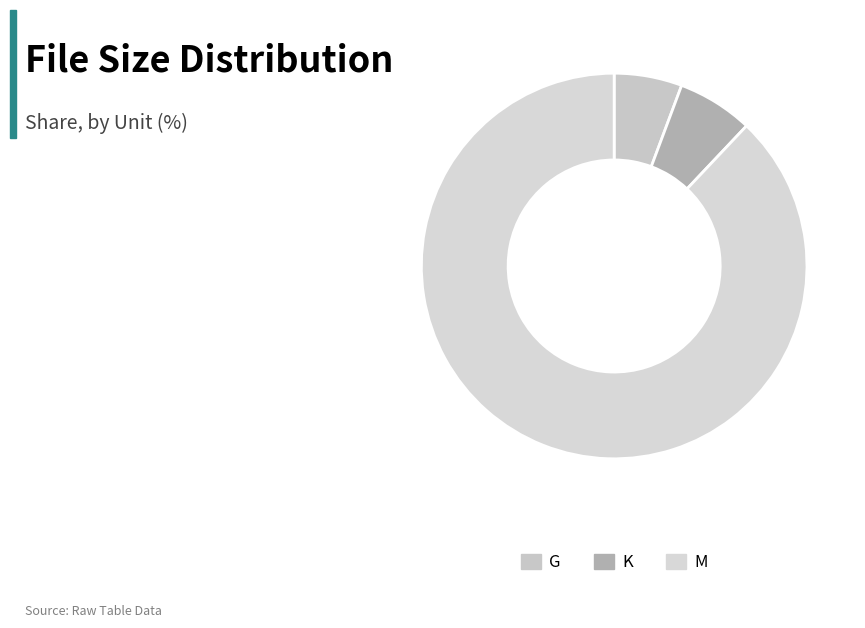

To the nearest percent, what is the difference between the K and G slice percentages?

1%